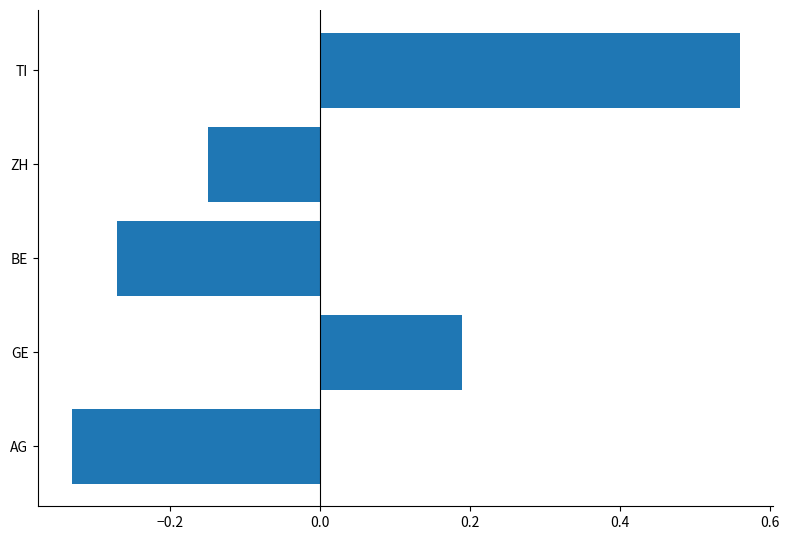

Which has a higher value, GE or BE?

GE